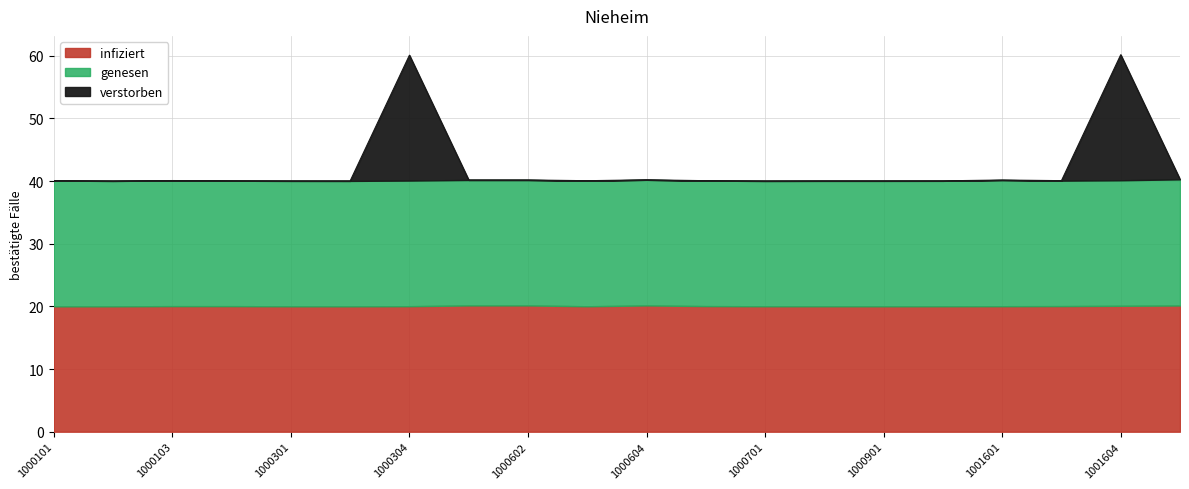

At which category does infiziert reach its first local peak?

1000104